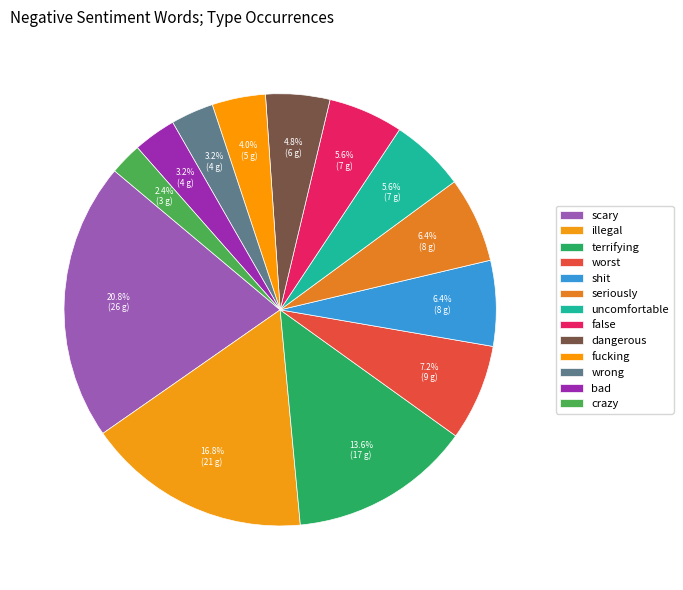

Do uncomfortable and false together represent more than half of the pie?

No